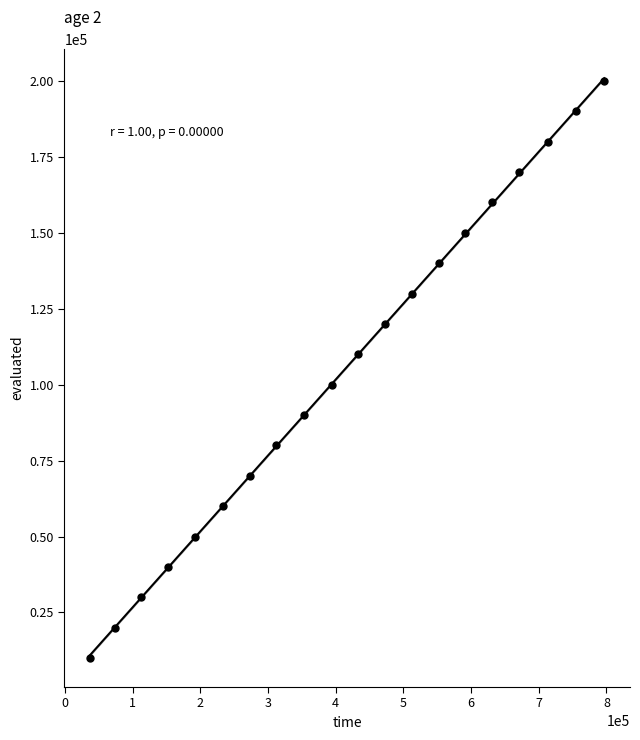

What is the range of Y values (max minus min)?

190000